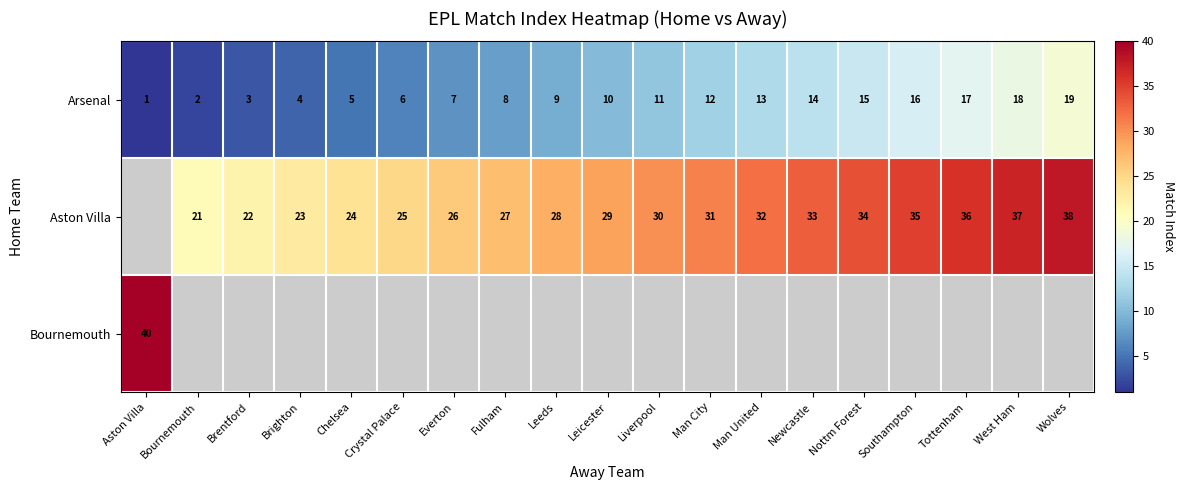

True or false: Aston Villa has a value of 25 at Crystal Palace.

True